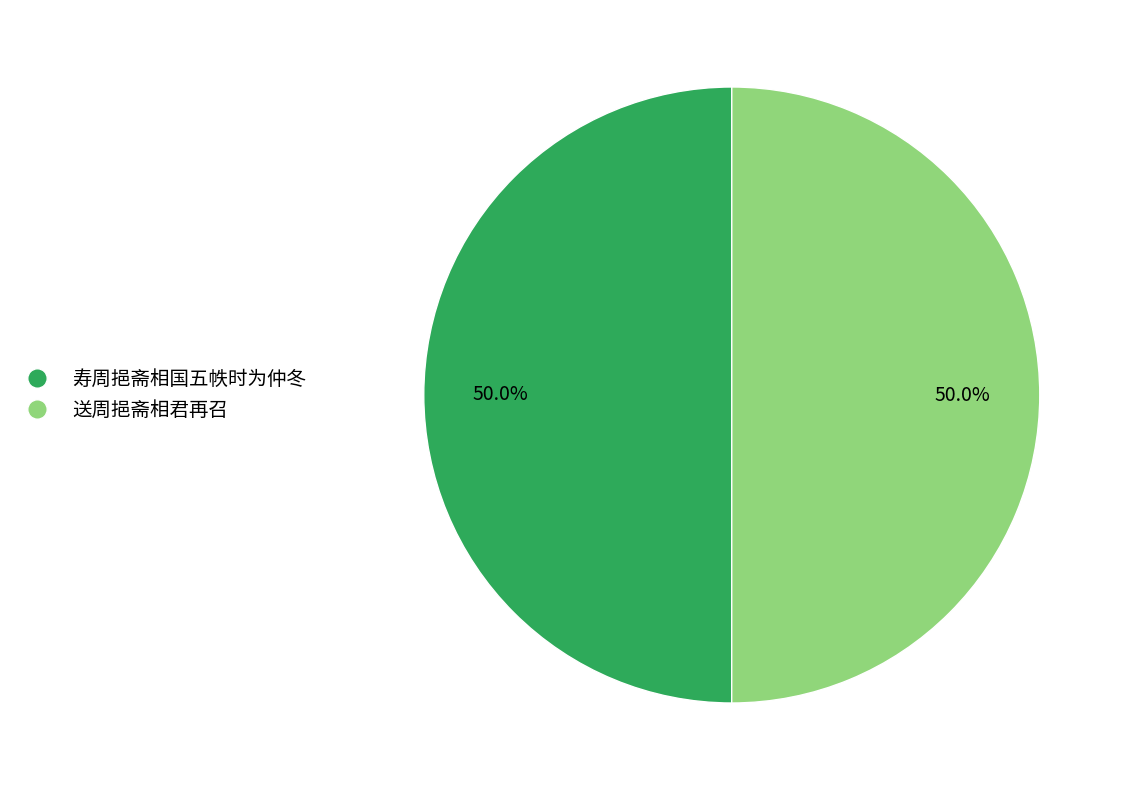

True or false: 送周挹斋相君再召 accounts for 50% of the total.

True